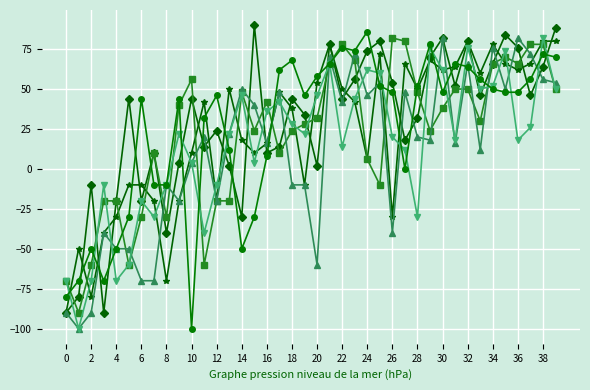

What is the maximum value shown in the chart?

90